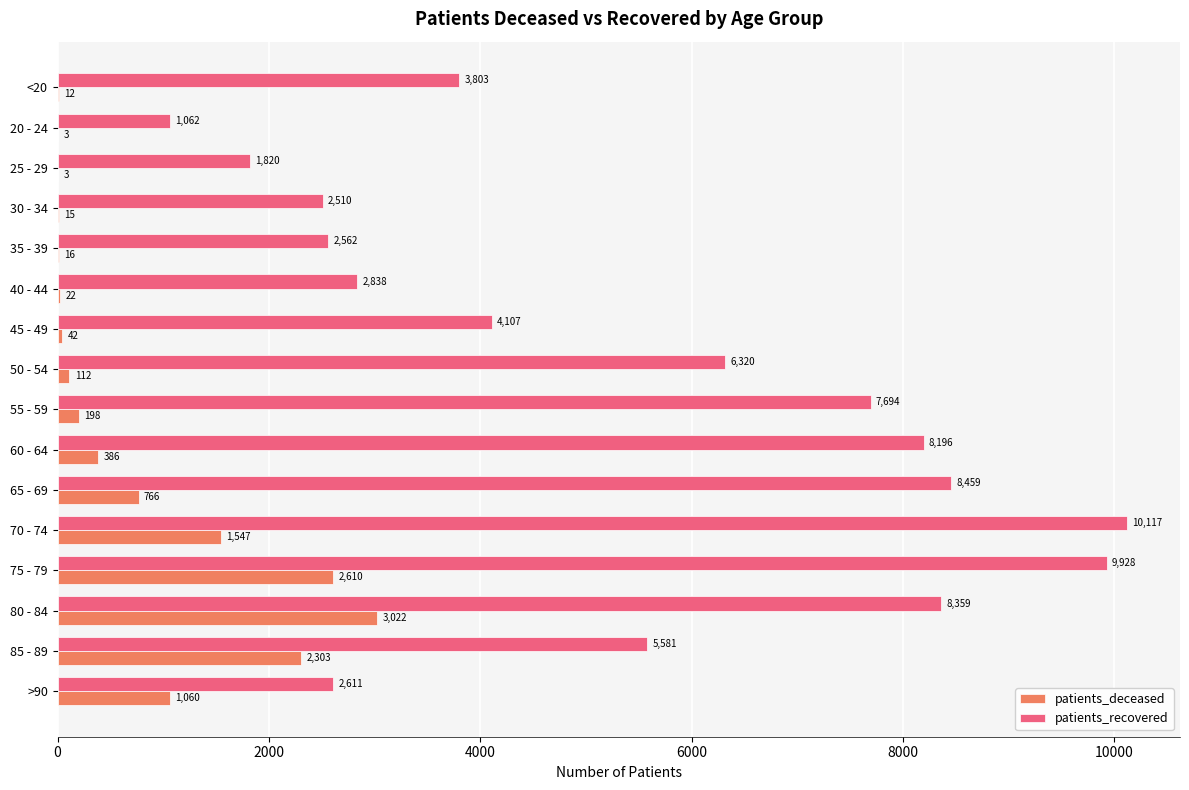

What are all the series names shown in the legend?

patients_deceased, patients_recovered